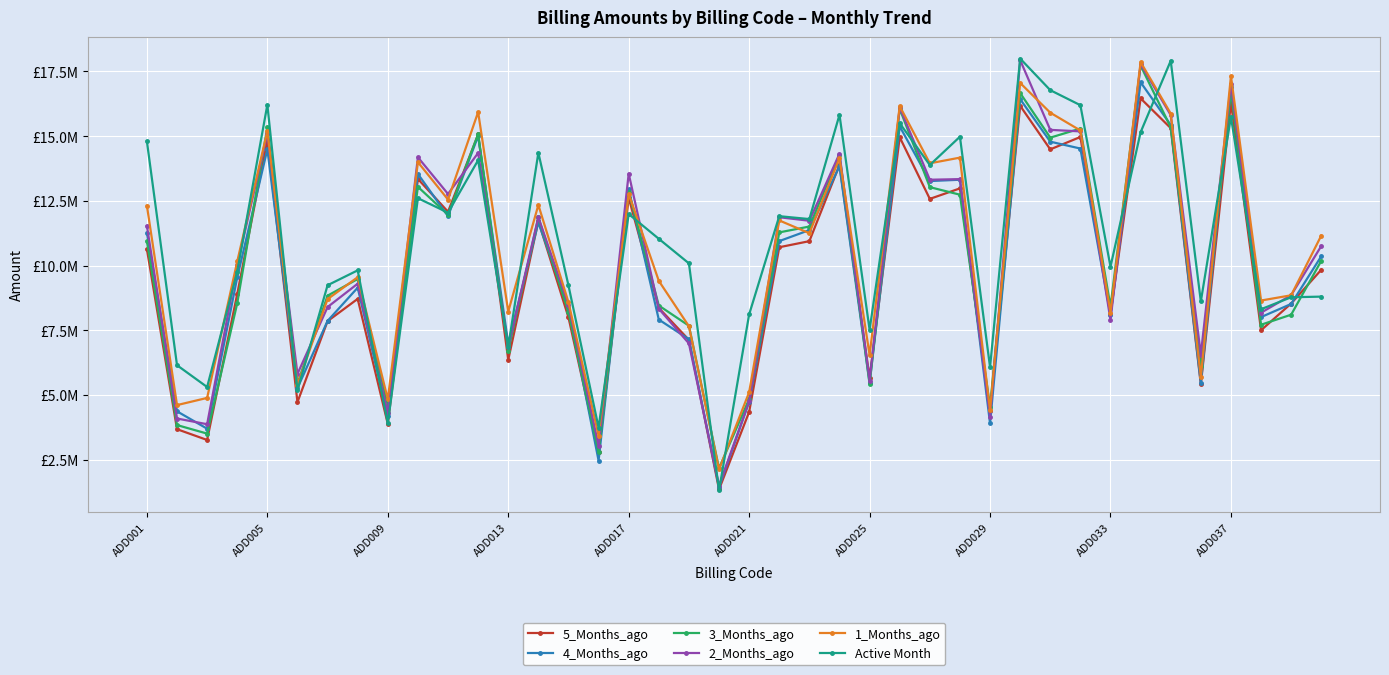

What are all the series names shown in the legend?

5_Months_ago, 4_Months_ago, 3_Months_ago, 2_Months_ago, 1_Months_ago, Active Month